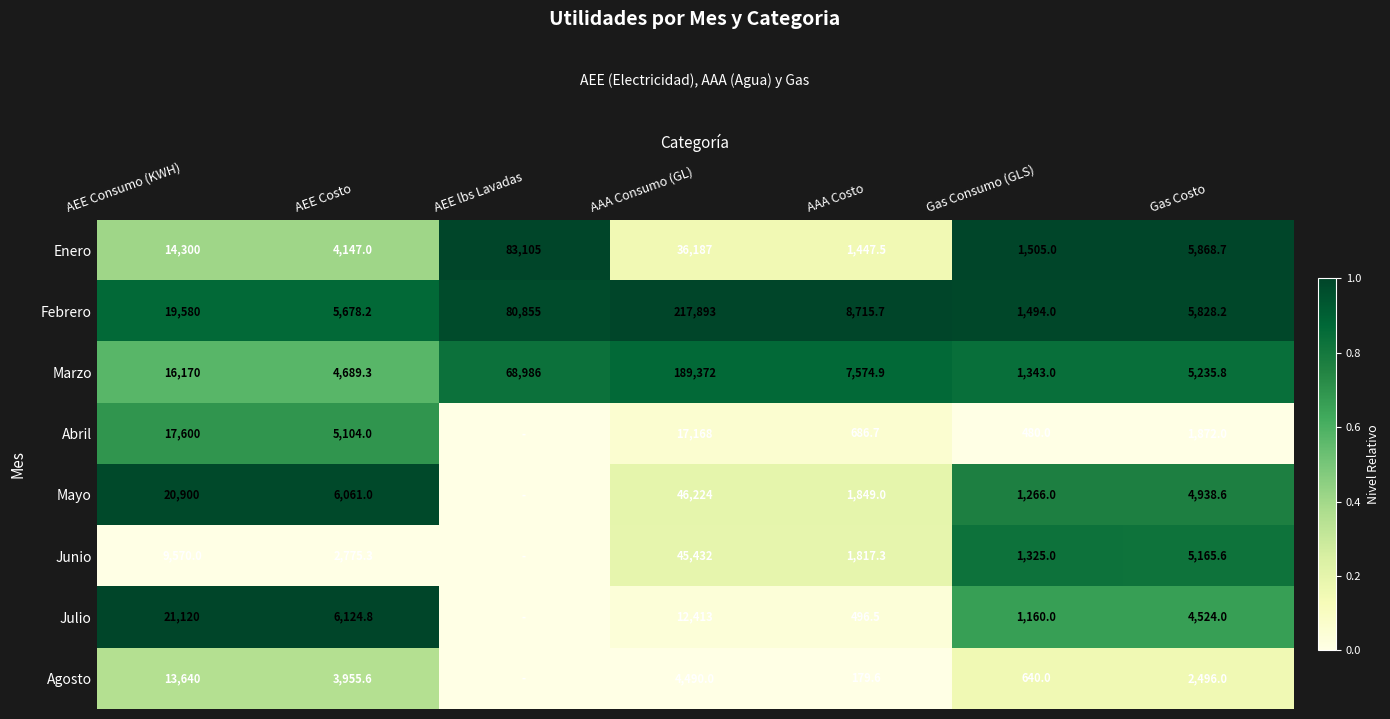

Rank the series at Gas Costo from lowest to highest value.

Abril, Agosto, Julio, Mayo, Junio, Marzo, Febrero, Enero